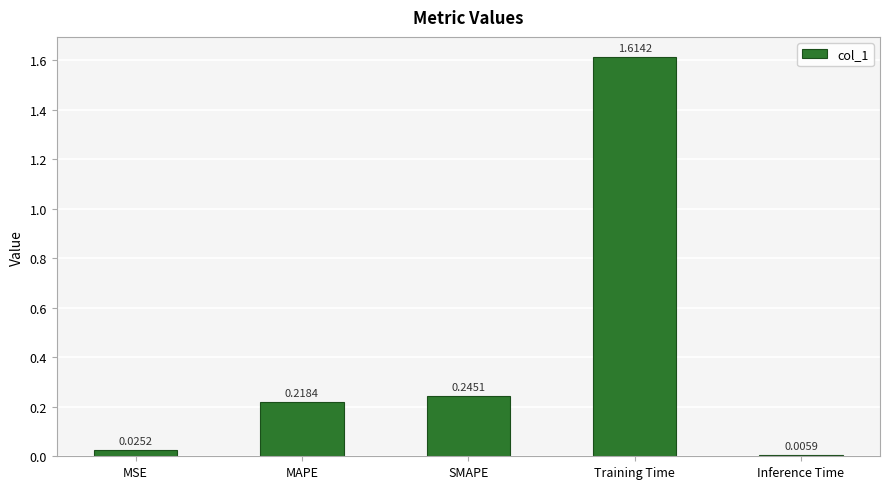

Where is the data nearest to the value 0?

Inference Time